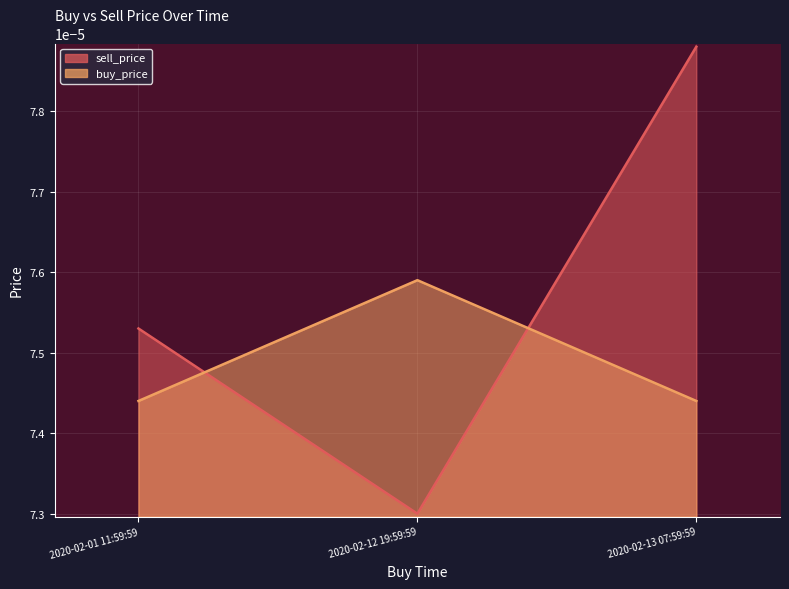

List the series in order of their peak value, lowest first.

buy_price, sell_price